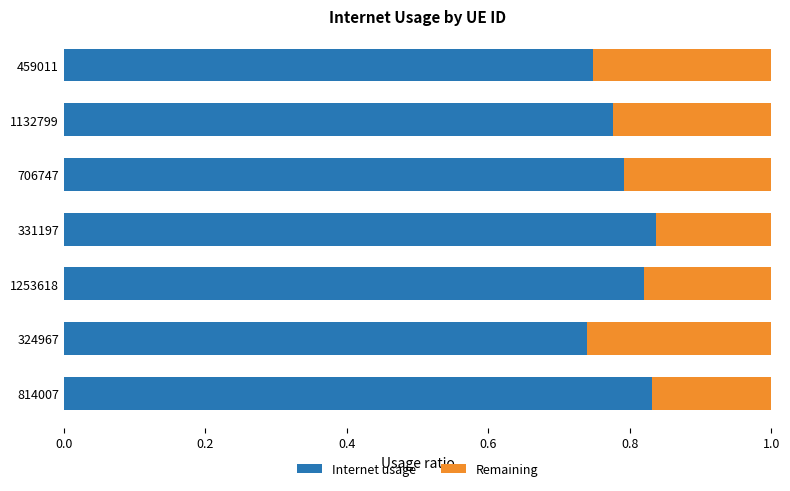

The Internet usage series shows 0.5 at 324967. True or false?

False